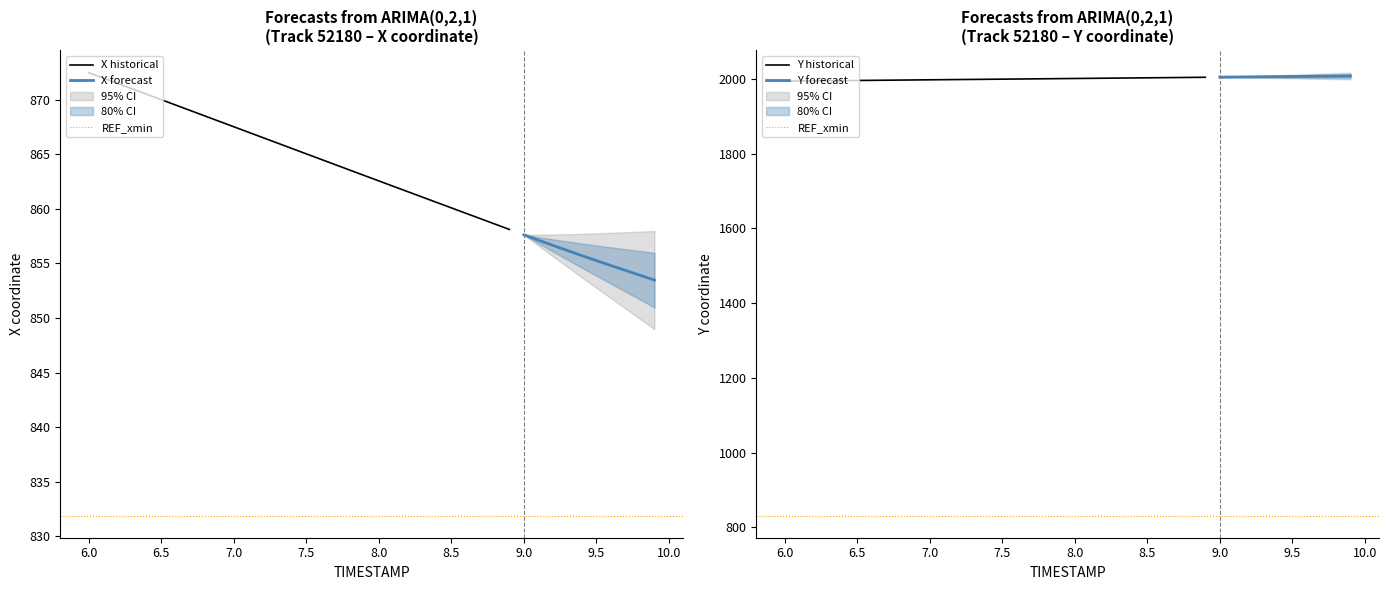

What is the lowest value of the X historical series?

858.1